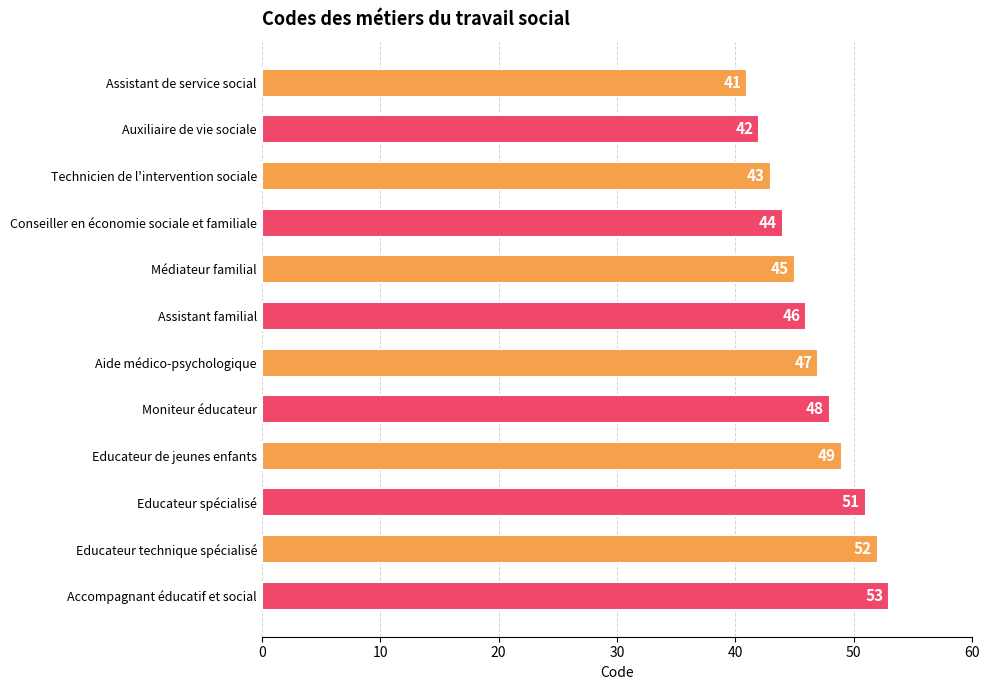

What is the minimum value shown in the chart?

41